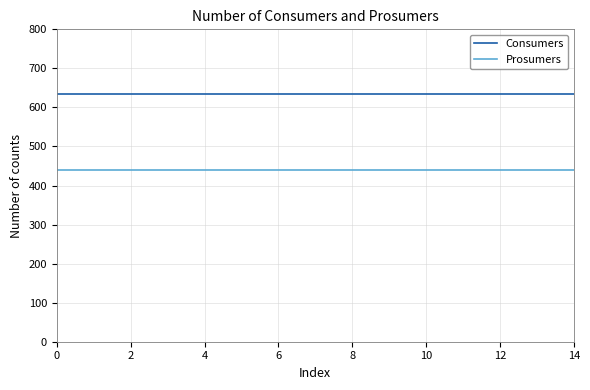

Which series has the largest total across all categories?

Consumers